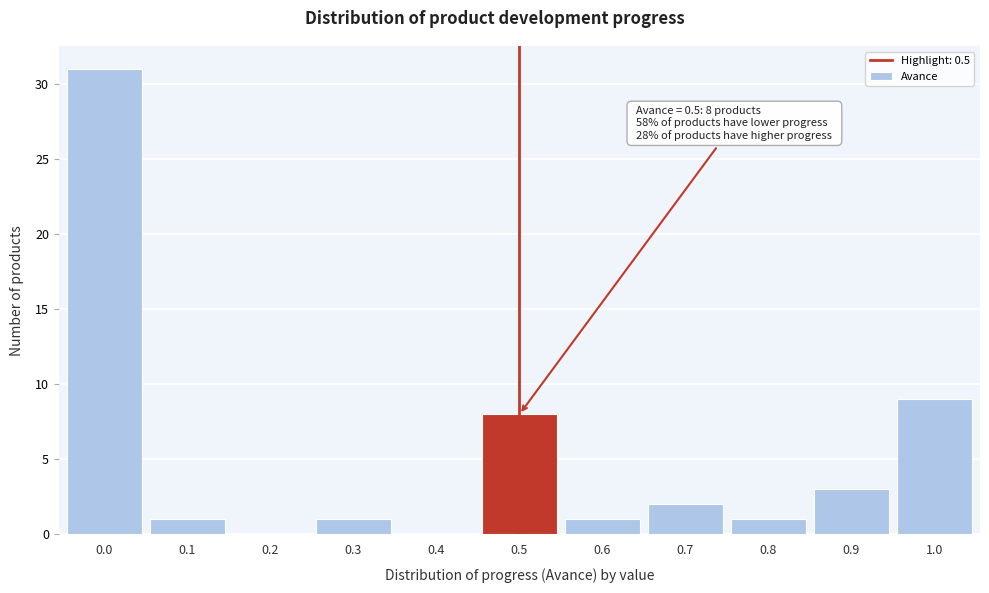

Reading right to left, transcribe all the data shown in this chart.

1.0=9	0.9=3	0.8=1	0.7=2	0.6=1	0.5=8	0.4=0	0.3=1	0.2=0	0.1=1	0.0=31